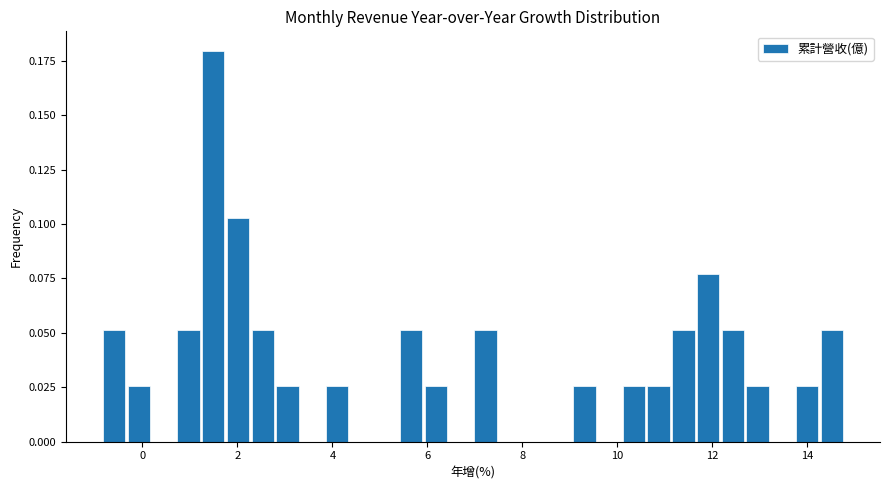

Around what value on the x-axis is the tallest bar? Give the approximate position of its centre, as read against the axis.

1.4